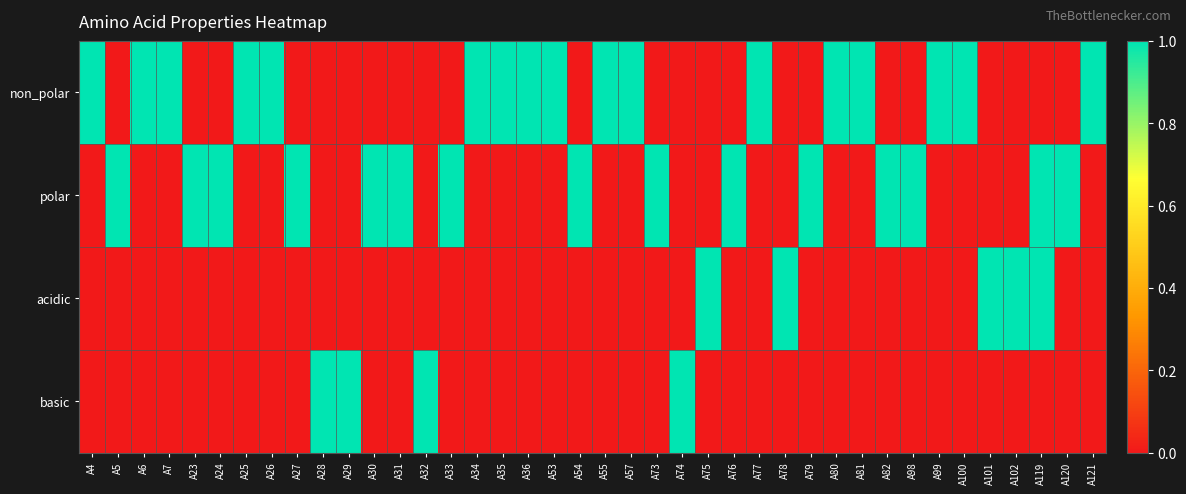

At which category is the sum across all series the highest?

A119